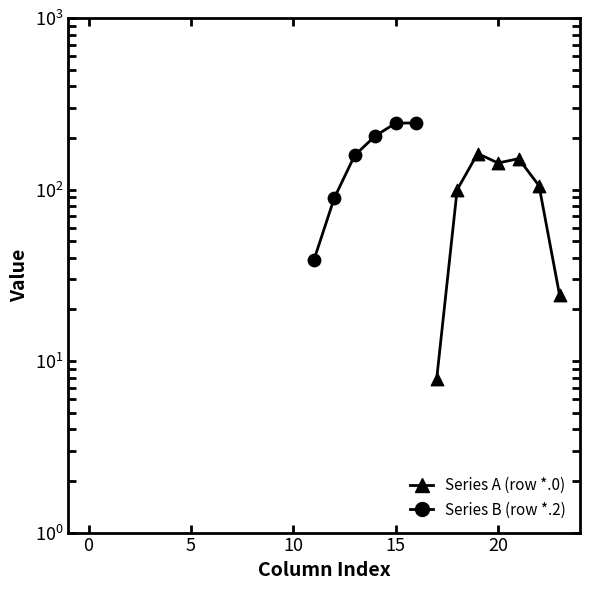

Is the value of Series A (row *.0) at 15 greater than the value of Series B (row *.2) at 5?

No